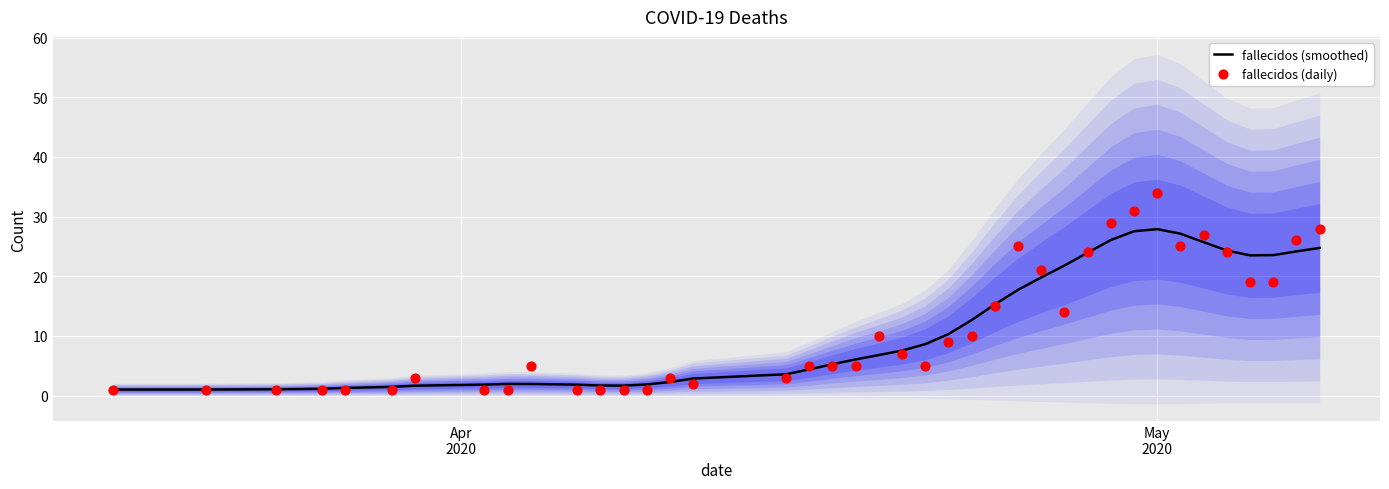

Is the value of fallecidos (daily) at 6 greater than the value of fallecidos (smoothed) at 24?

No